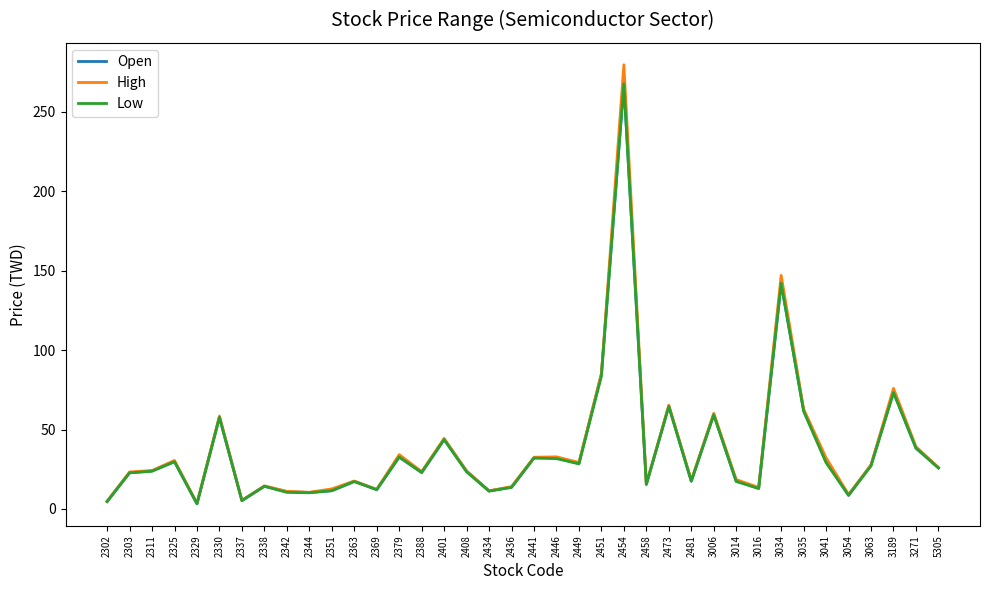

Where is Open nearest to the value 135?

3034